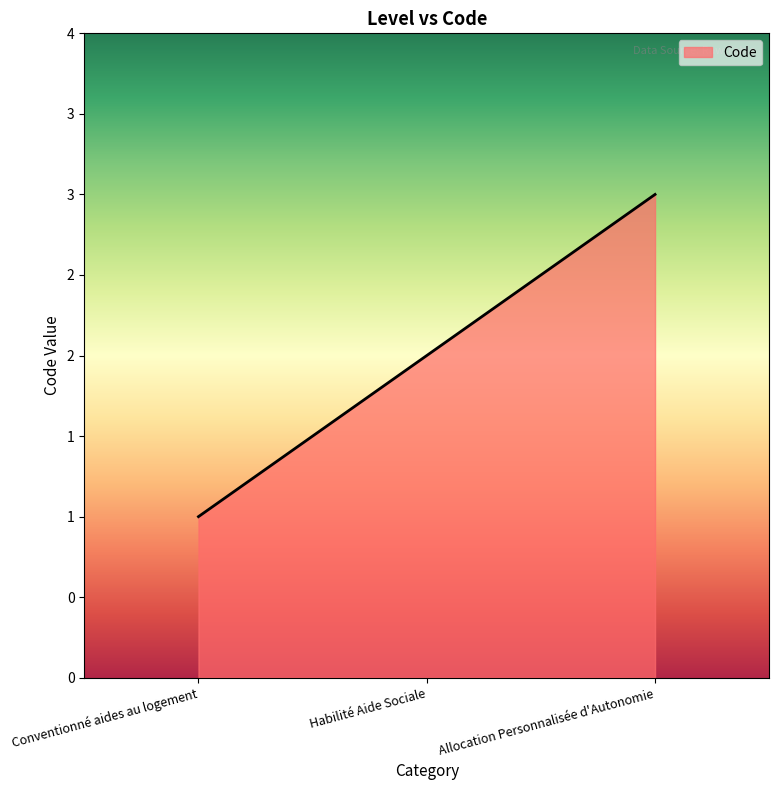

Does the chart have visible grid lines?

No